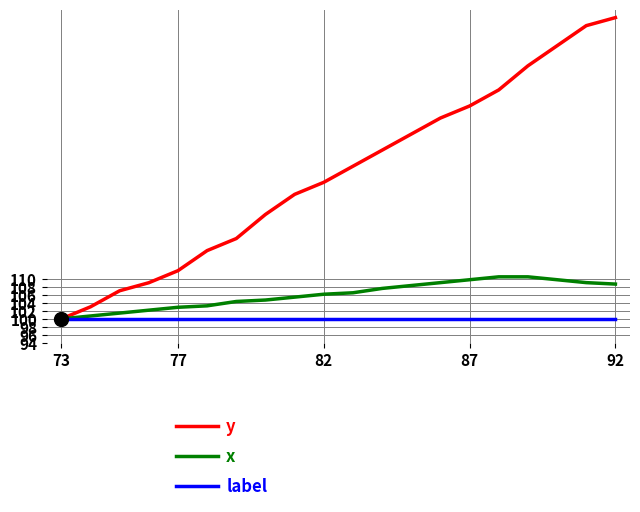

List the series in order of their peak value, lowest first.

label, x, y